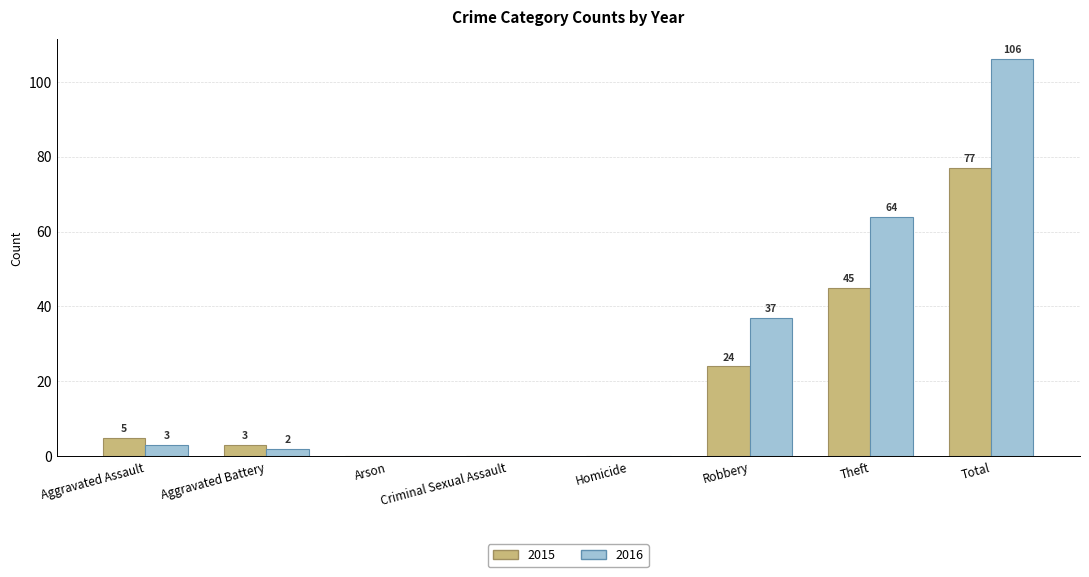

At which category is the sum across all series the highest?

Total